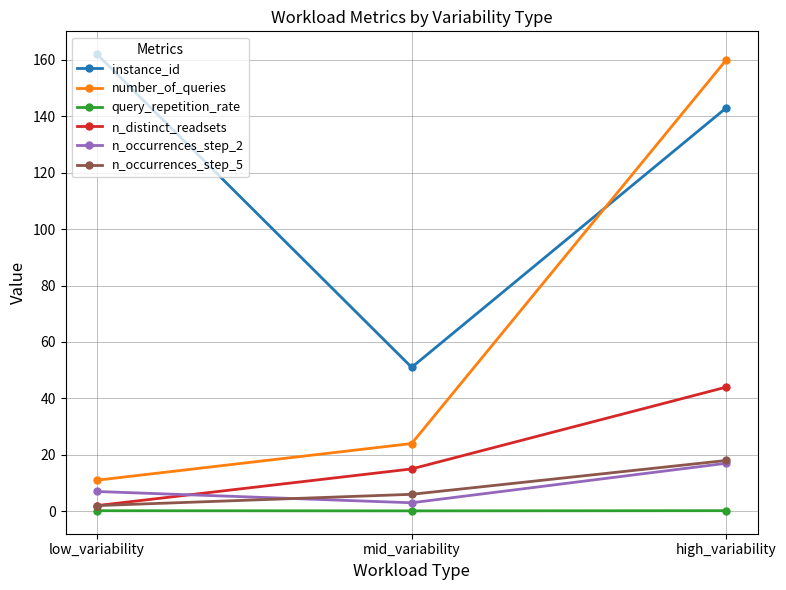

What is the label of the 1st point from the left?

low_variability